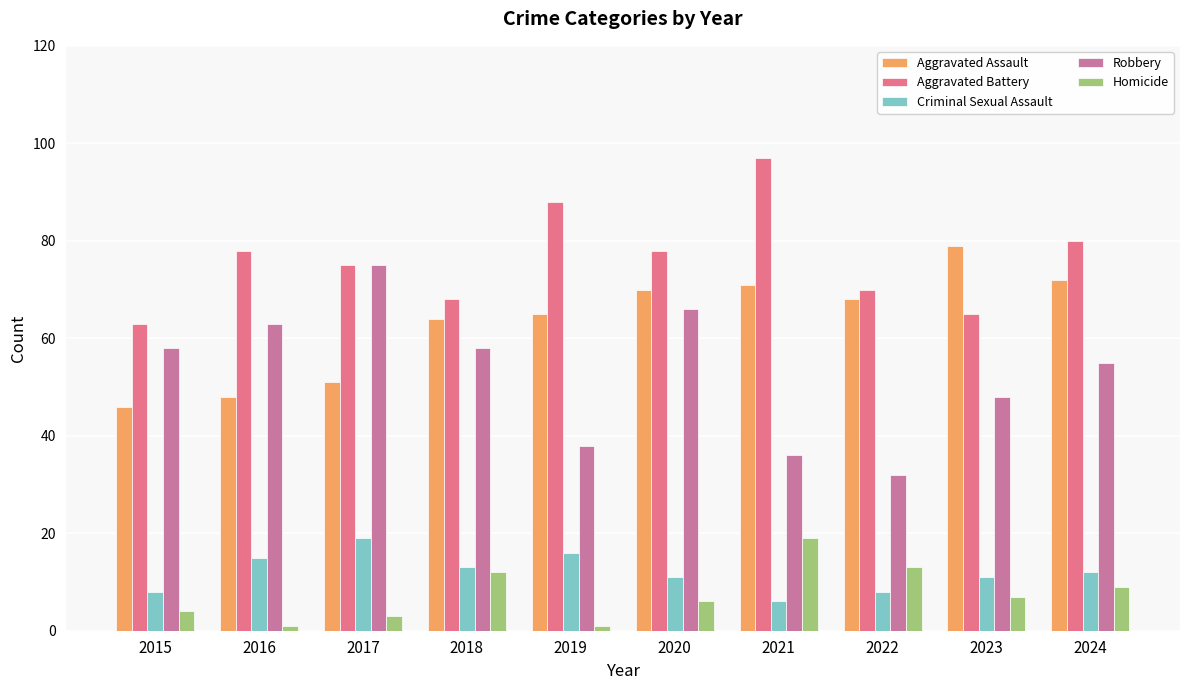

How many groups of bars are there?

10